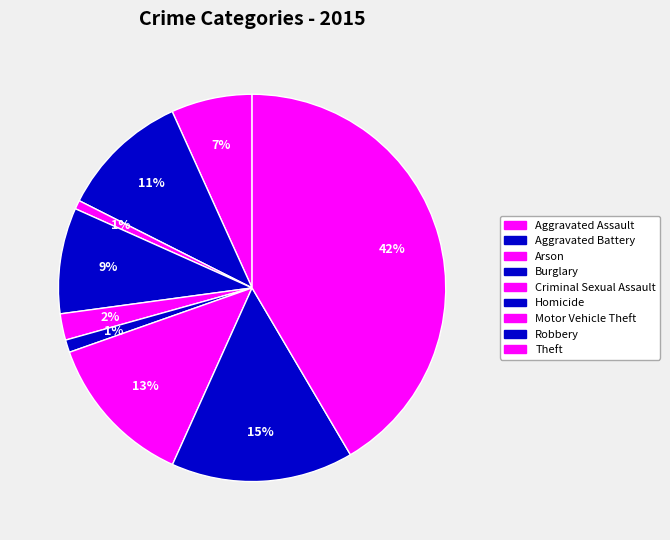

What portion of the pie excludes Theft?

58.5%